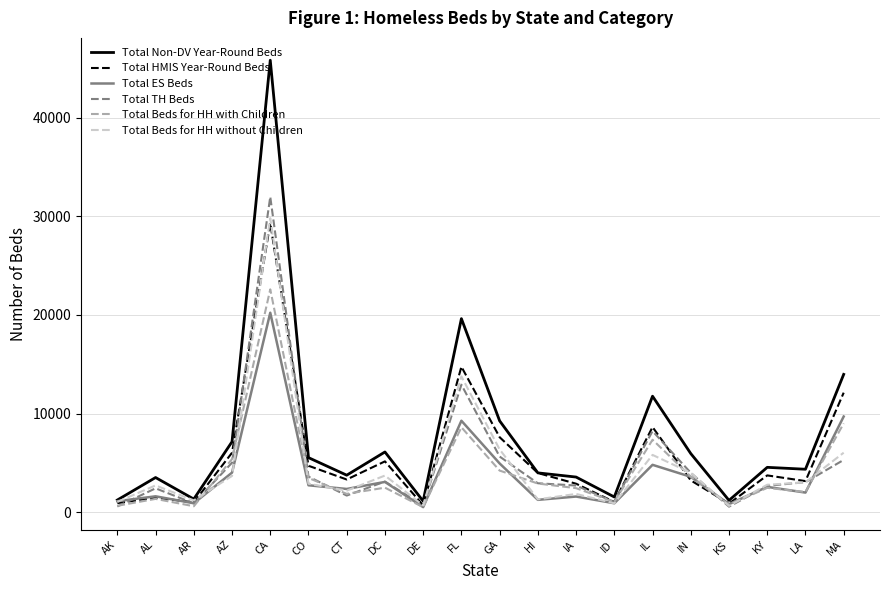

Between CA and IN, which series saw the biggest shift?

Total Non-DV Year-Round Beds